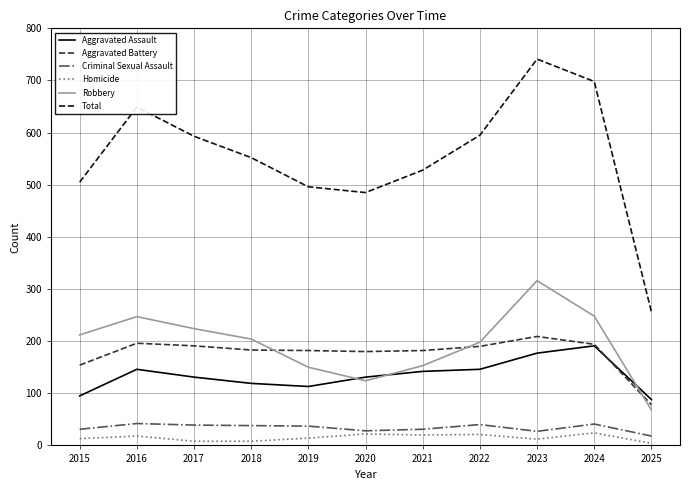

True or false: Aggravated Assault and Criminal Sexual Assault intersect in this chart.

False